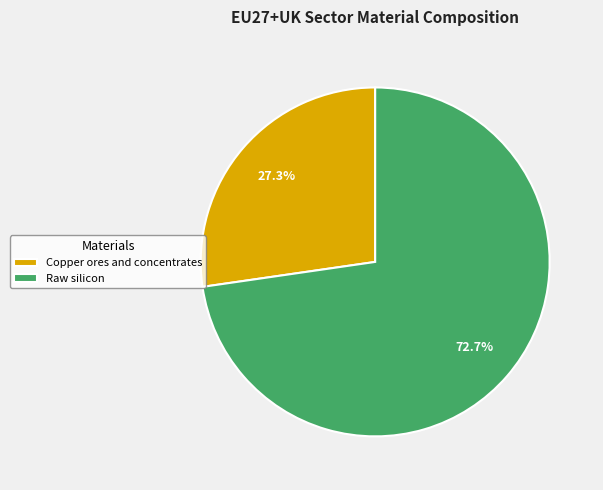

How many slices are in this pie chart?

2